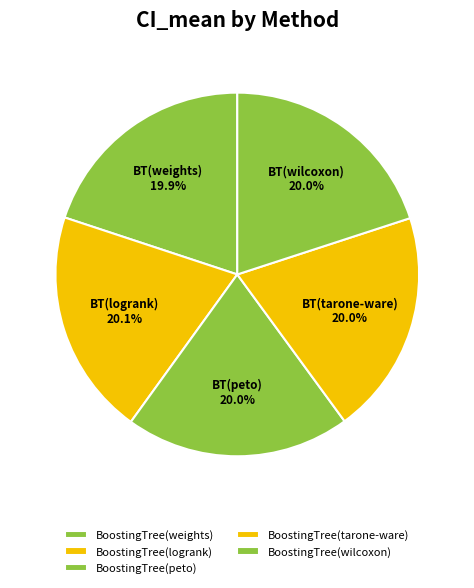

How many slices are in this pie chart?

5